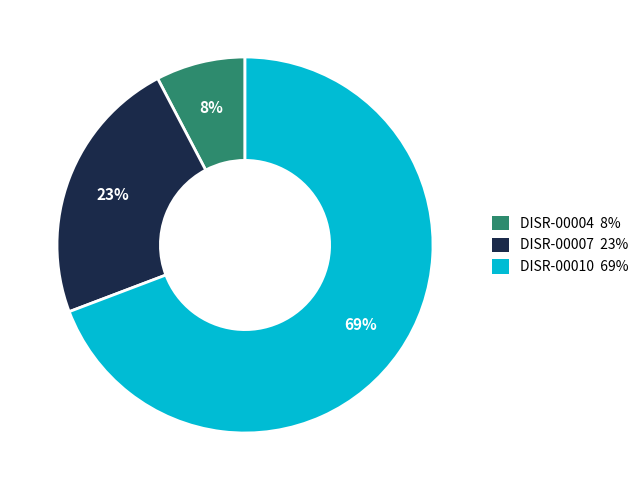

Between DISR-00004 8% and DISR-00010 69%, which is larger?

DISR-00010 69%